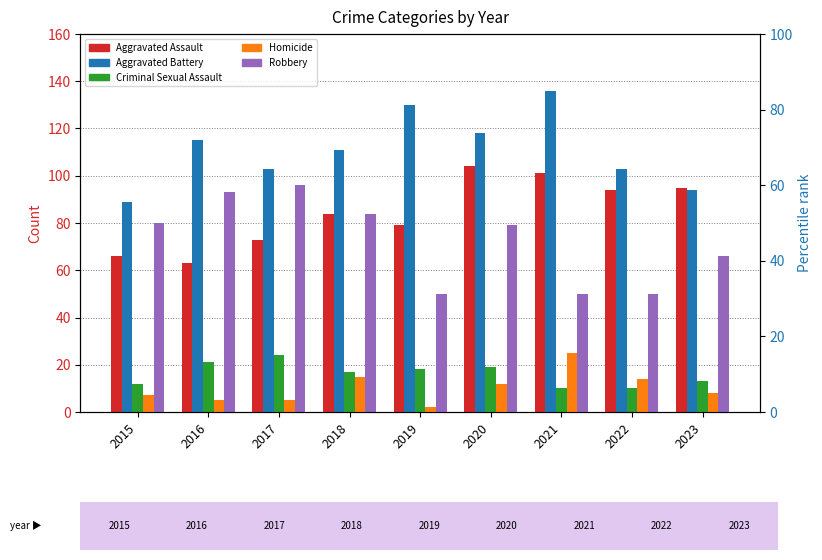

What is the smallest value displayed?

2